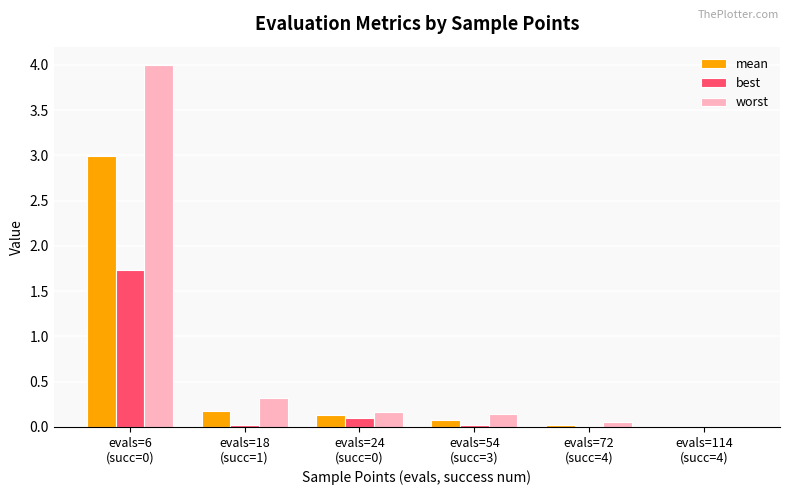

What is the maximum value shown in the chart?

4.0